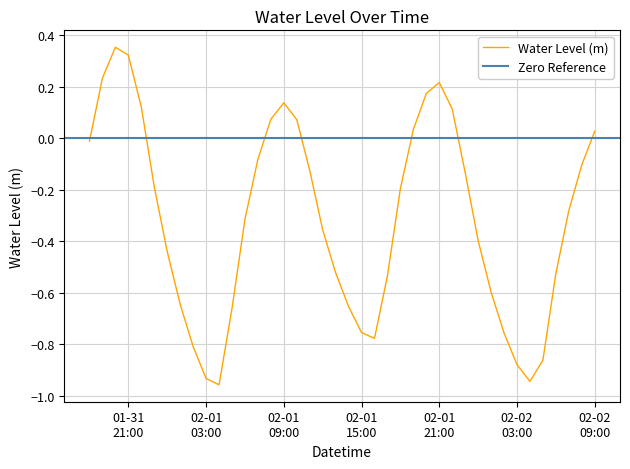

What is the label of the 15th point from the right?

2024-02-01 19:00:00